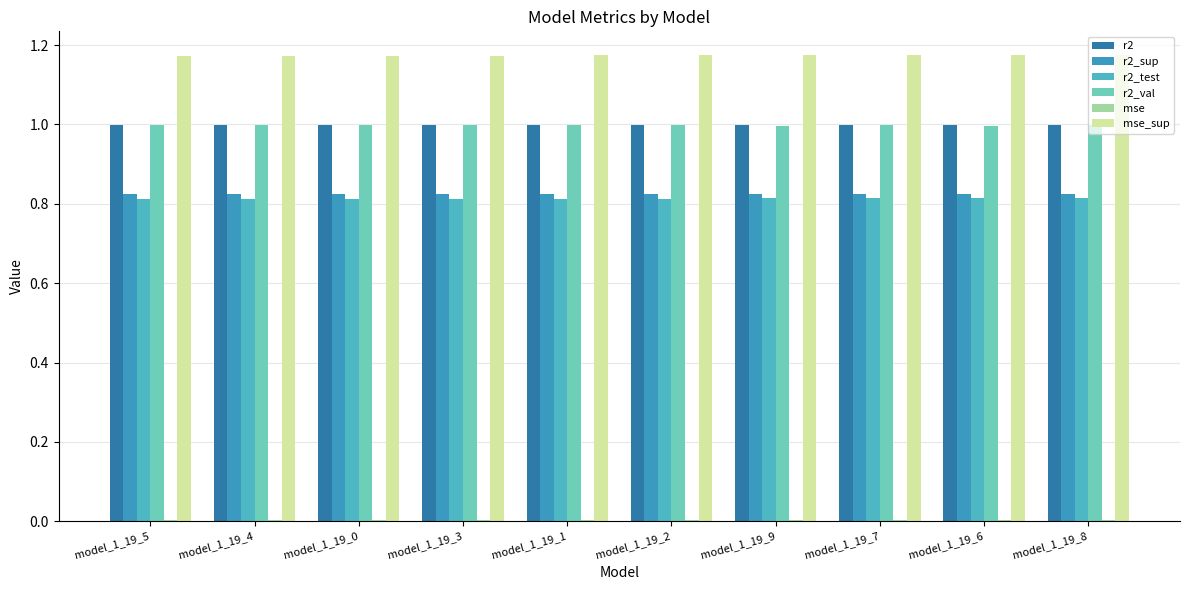

What is the spread (max minus min) of values at model_1_19_6?

1.2